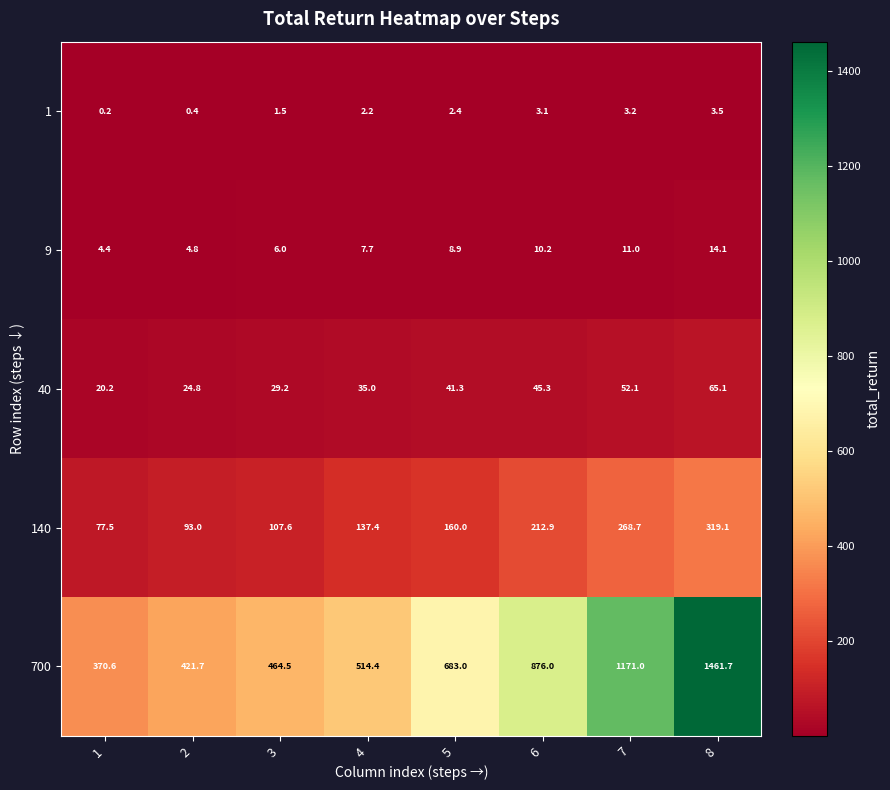

The 700 series shows 514.4 at 4. True or false?

True